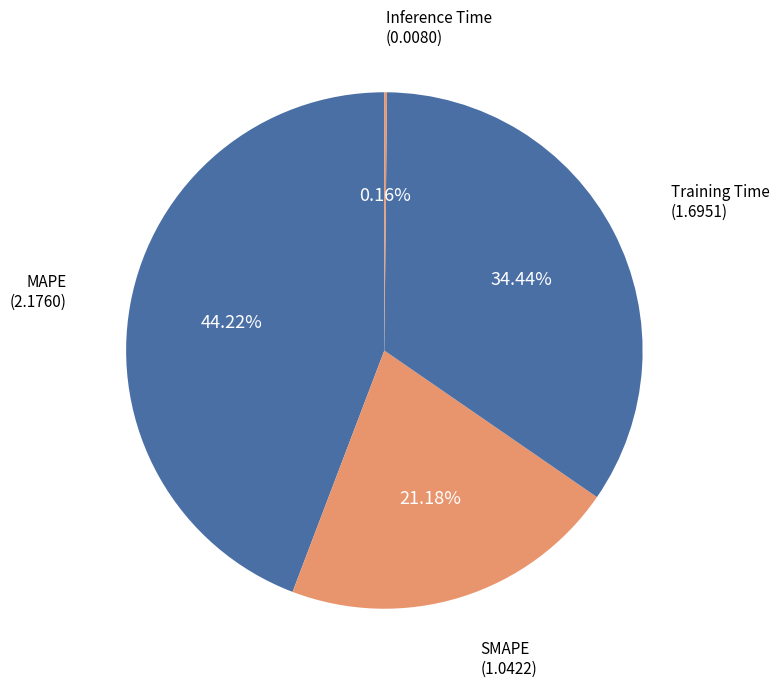

What percentage is the Training Time slice, to the nearest percent?

34%